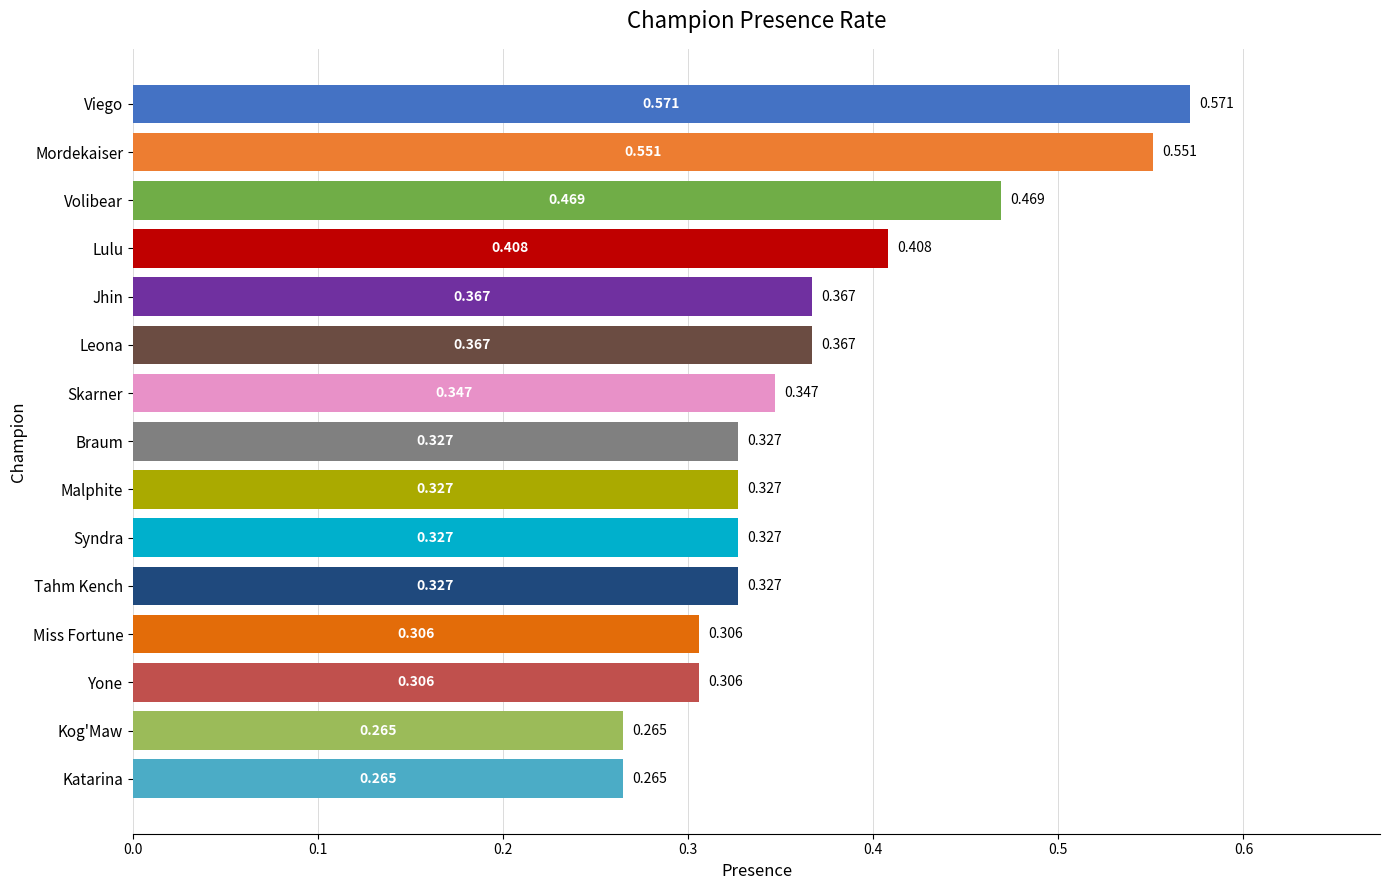

At which category does the chart reach its peak across all series?

Viego